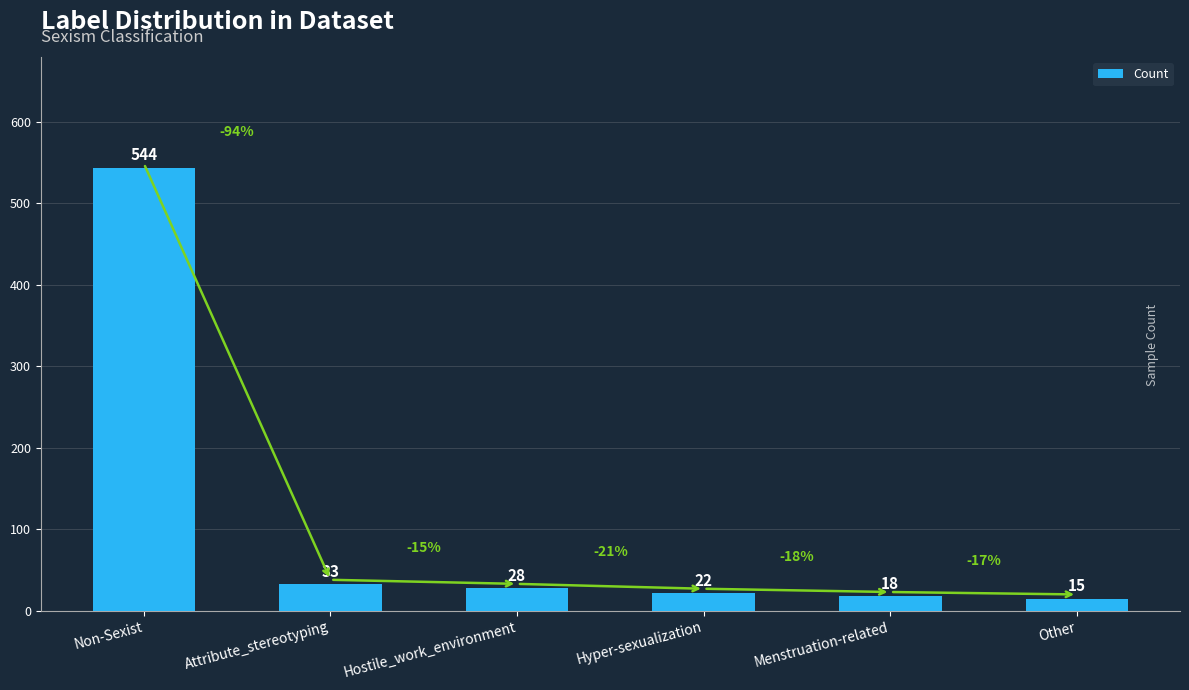

Reading left to right, extract all data points from this chart.

Non-Sexist=544	Attribute_stereotyping=33	Hostile_work_environment=28	Hyper-sexualization=22	Menstruation-related=18	Other=15